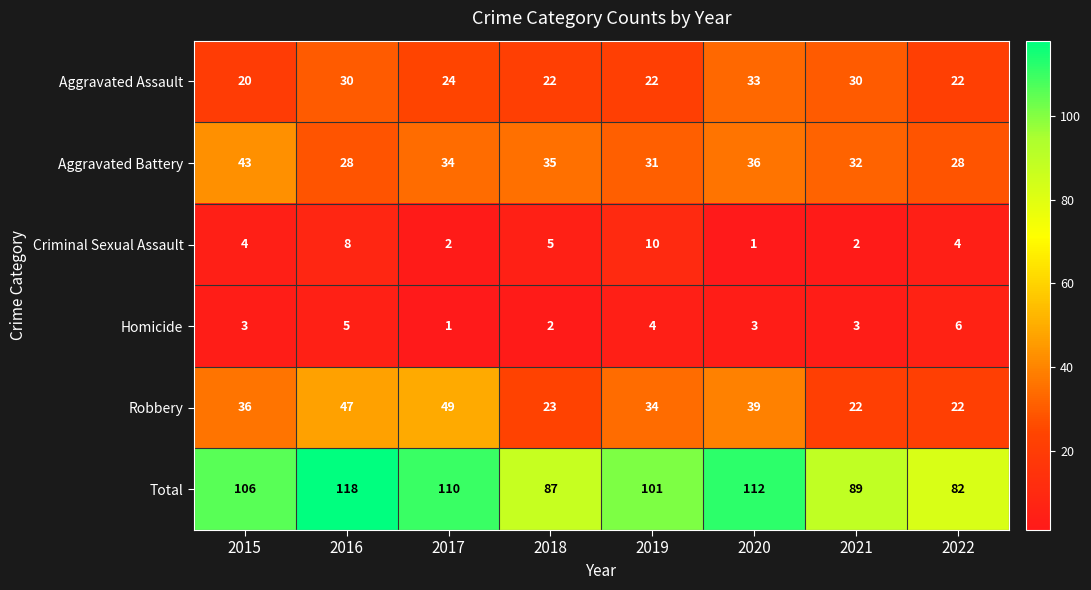

Which series has the widest spread of values?

Total